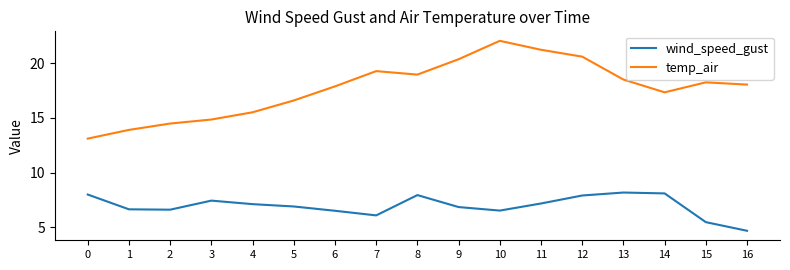

Which series has the largest total across all categories?

temp_air